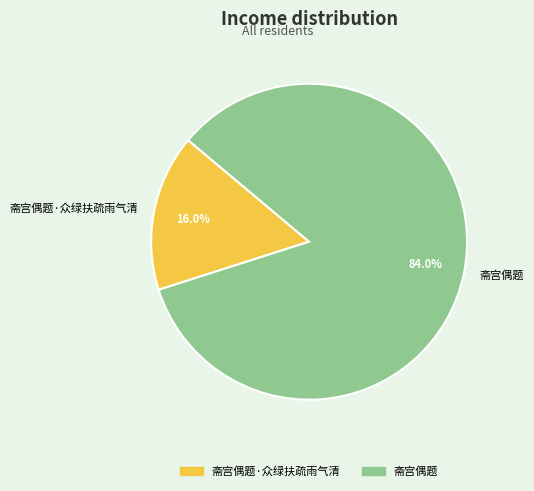

How many slices are in this pie chart?

2